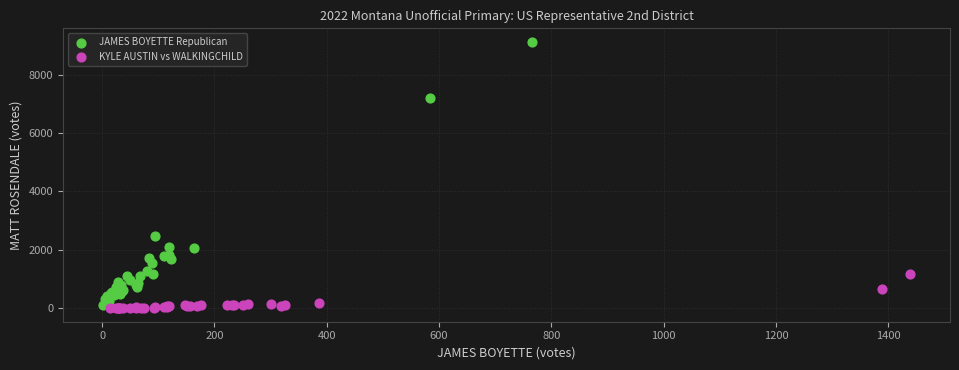

Which series reaches the maximum Y coordinate?

JAMES BOYETTE Republican